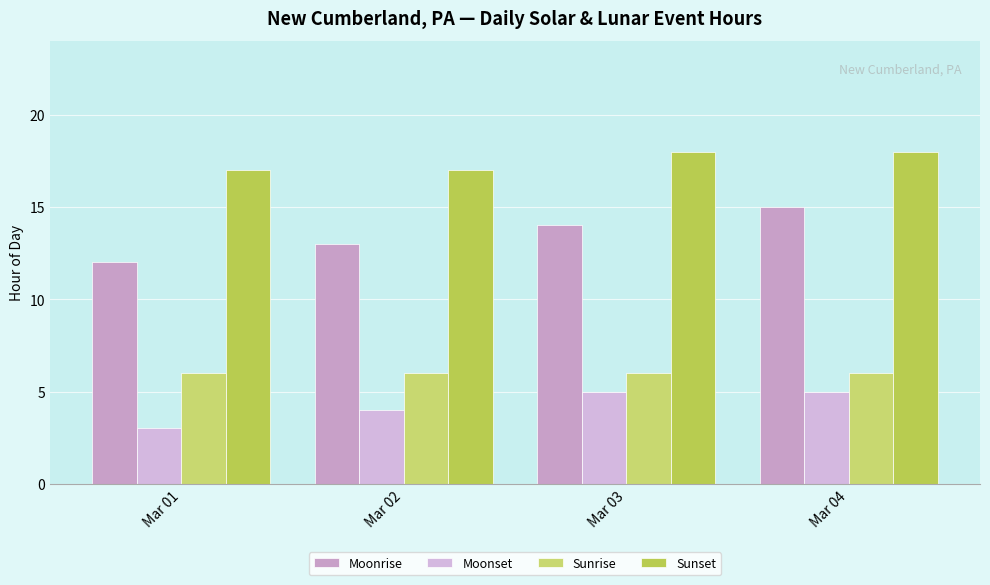

Which series changed the most between Mar 01 and Mar 02?

Moonrise